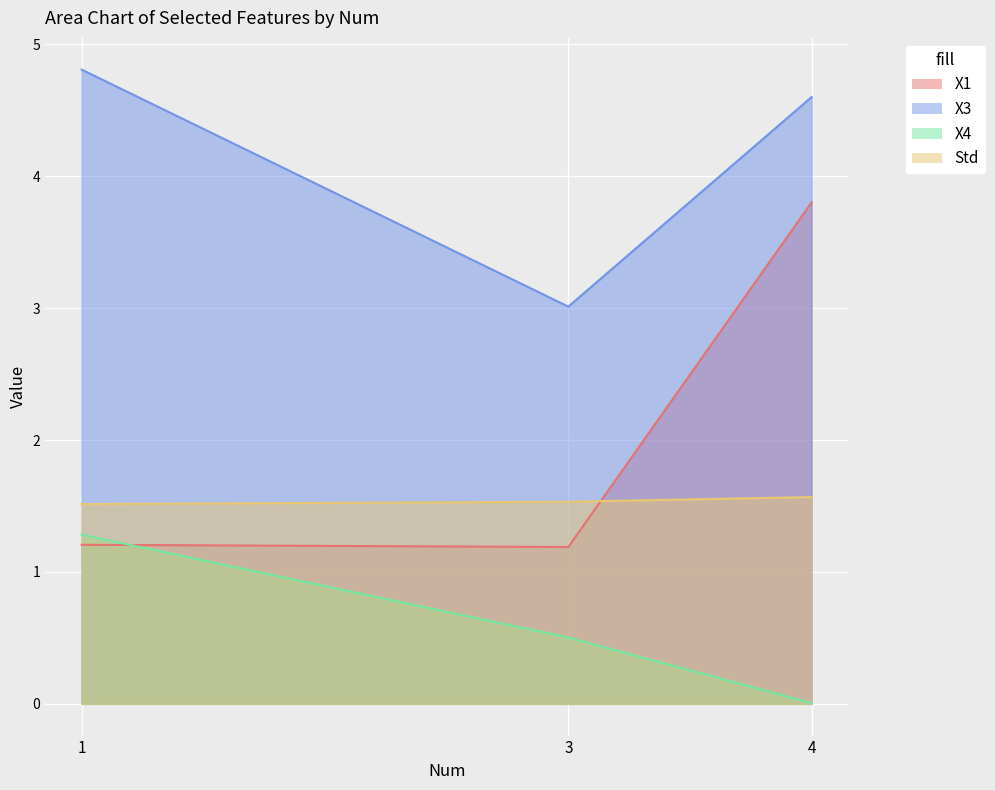

Which series has the largest total across all categories?

X3